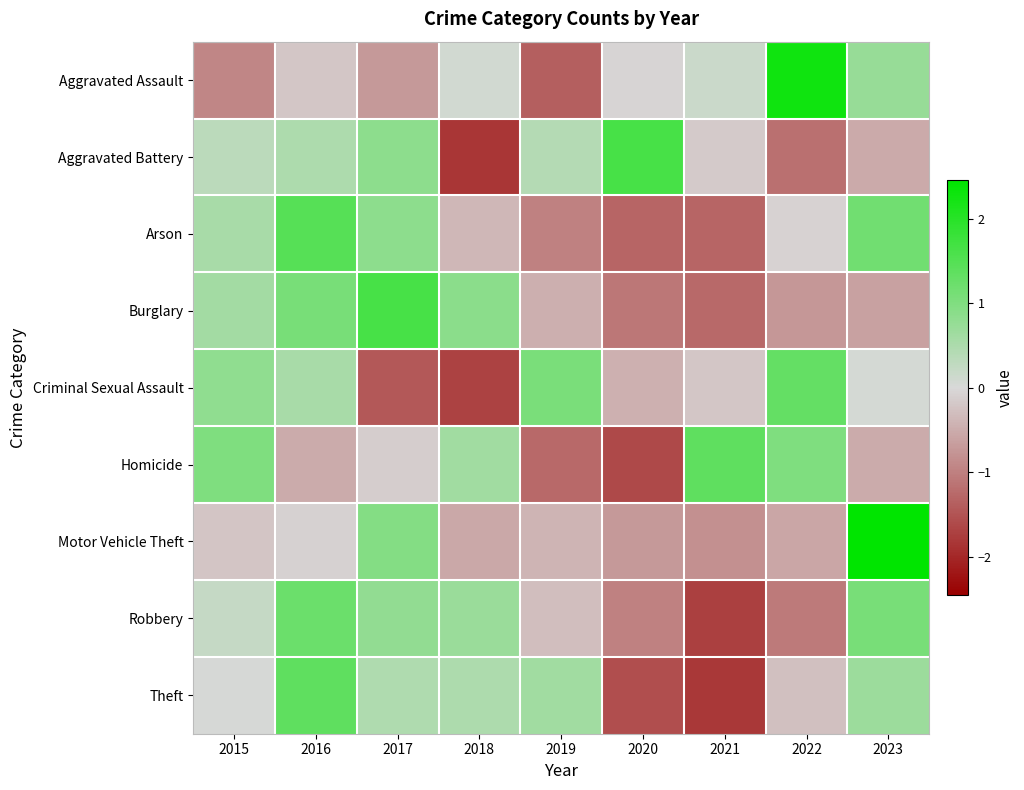

Rank the series by their maximum value, from lowest to highest.

Robbery, Criminal Sexual Assault, Theft, Homicide, Arson, Aggravated Battery, Burglary, Aggravated Assault, Motor Vehicle Theft